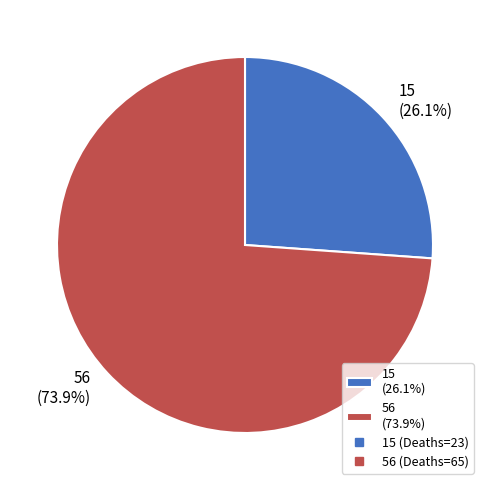

Which has a higher value, 56 or 15?

56